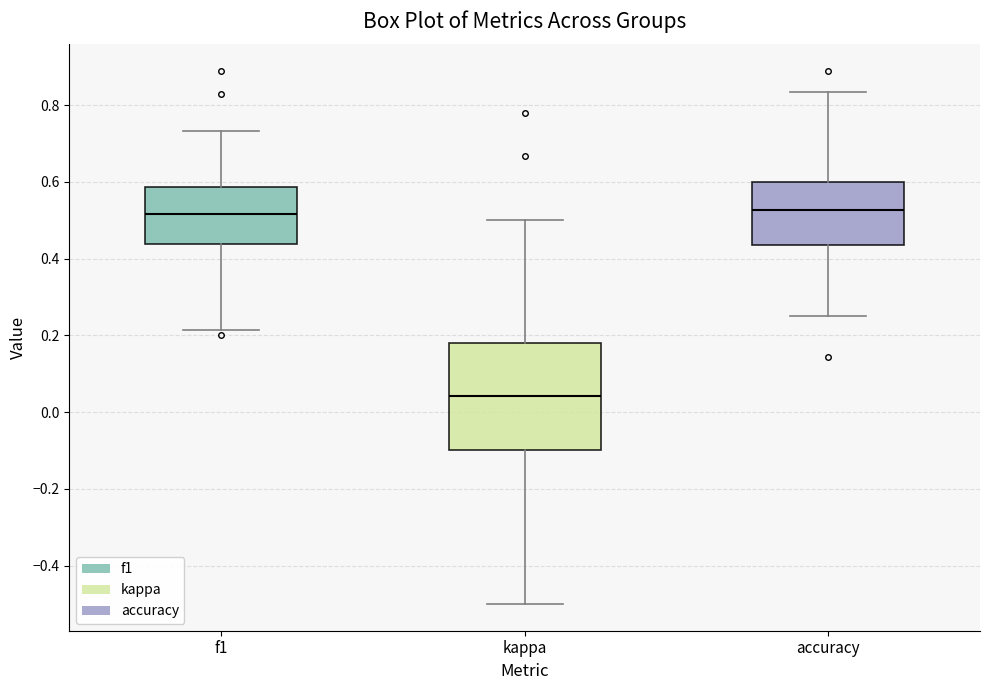

Comparing the boxes themselves (not the whiskers), which one is the tallest?

kappa